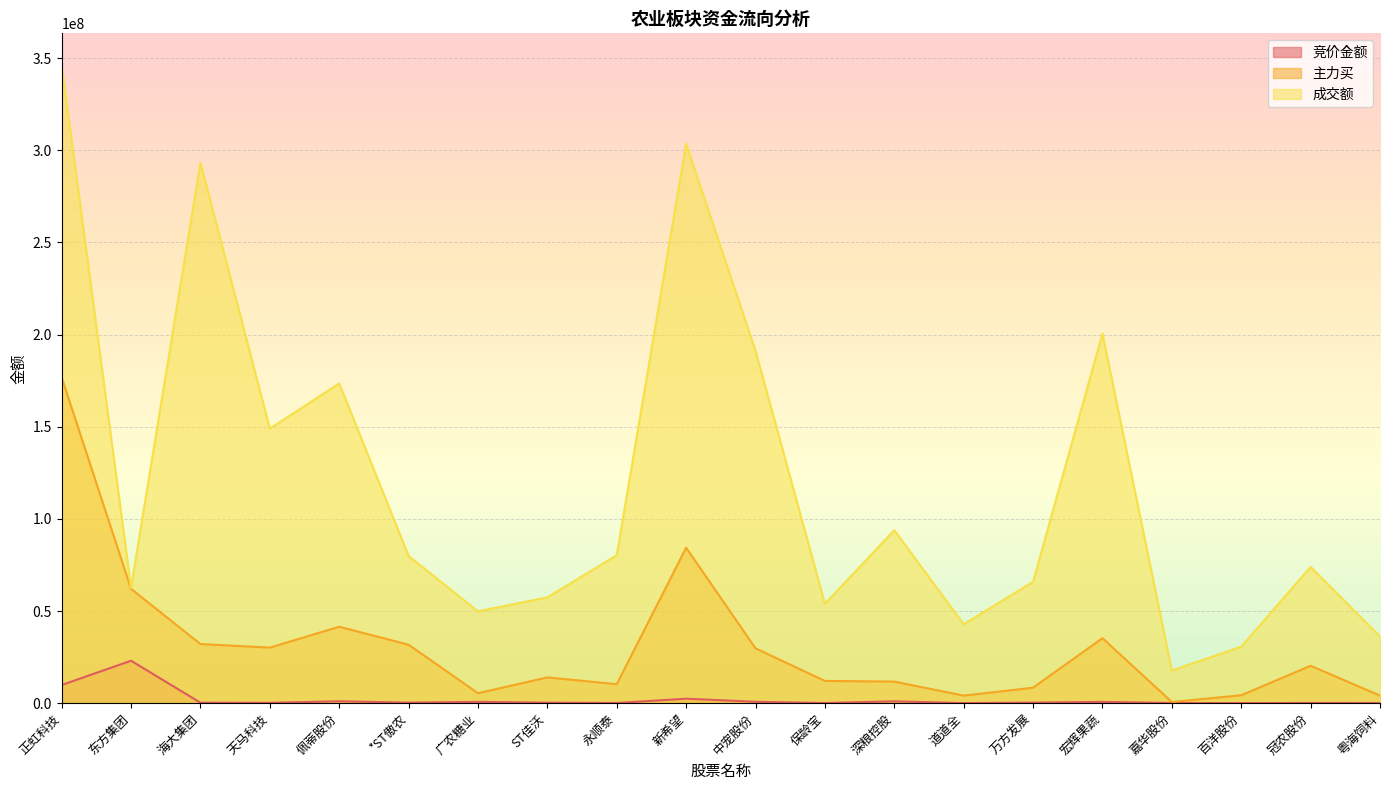

What are all the series names shown in the legend?

竞价金额, 主力买, 成交额